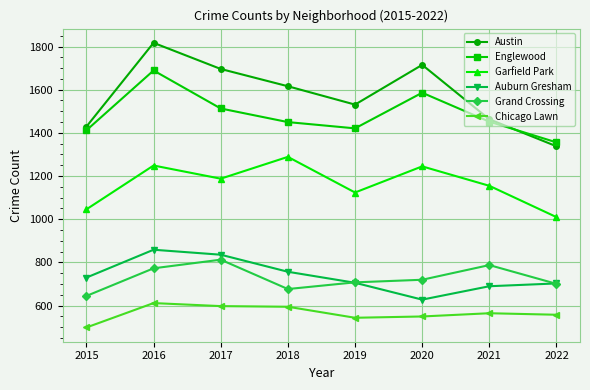

What is the difference between the highest and lowest values at 2021?

898